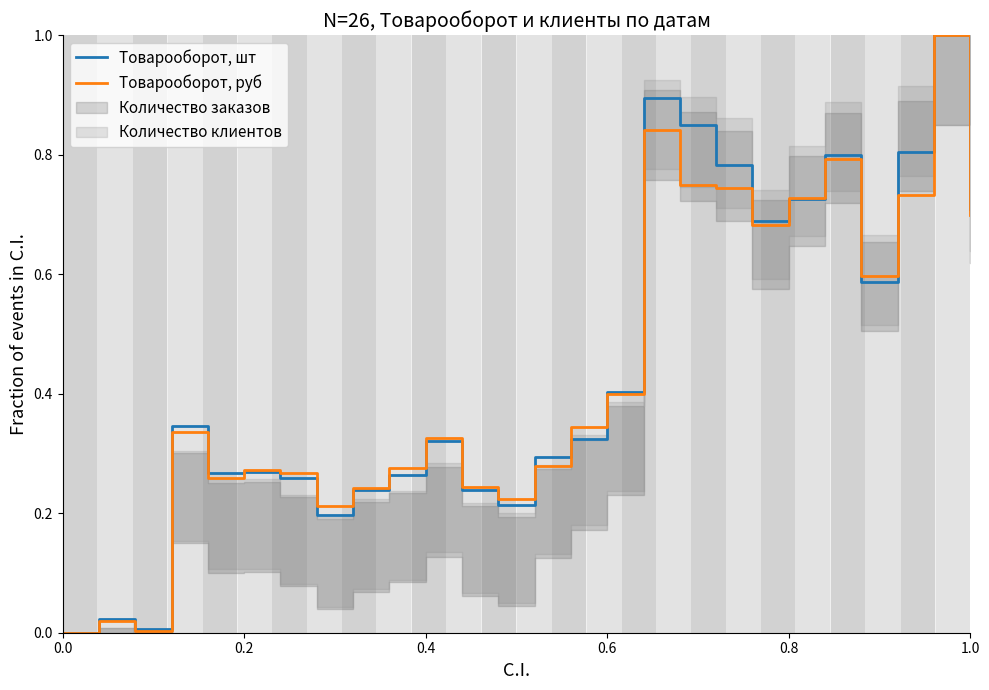

True or false: Товарооборот, шт has a value of 0.1 at 0.6.

False